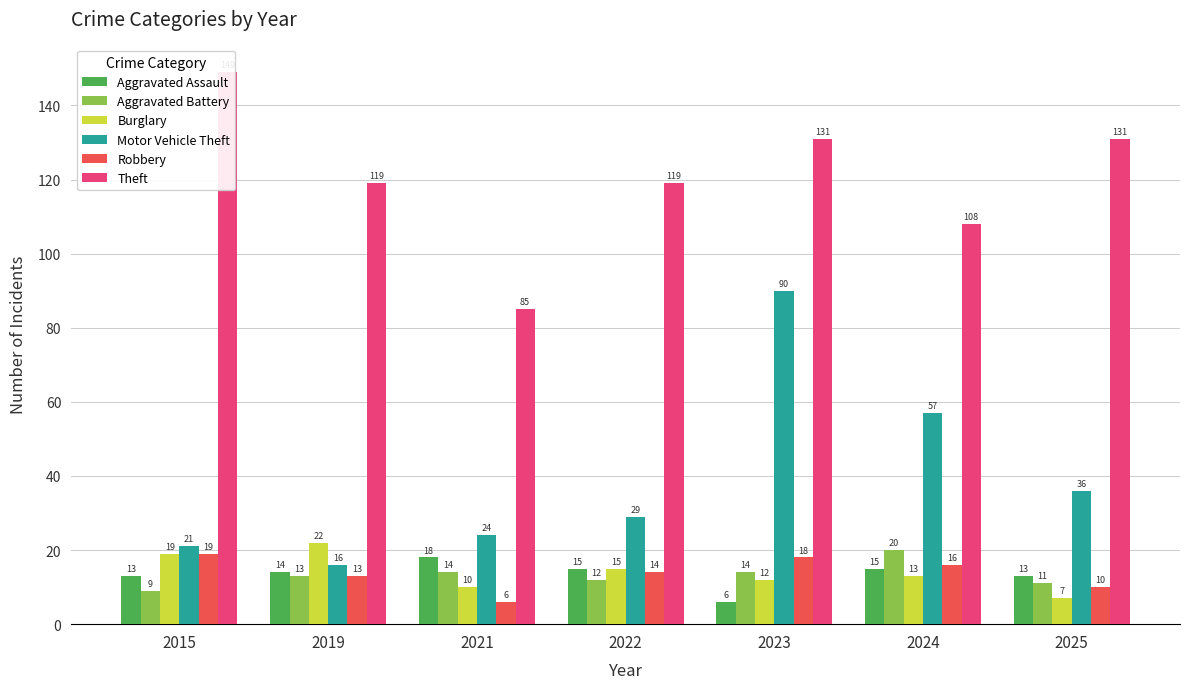

How many bars are there in each group?

6